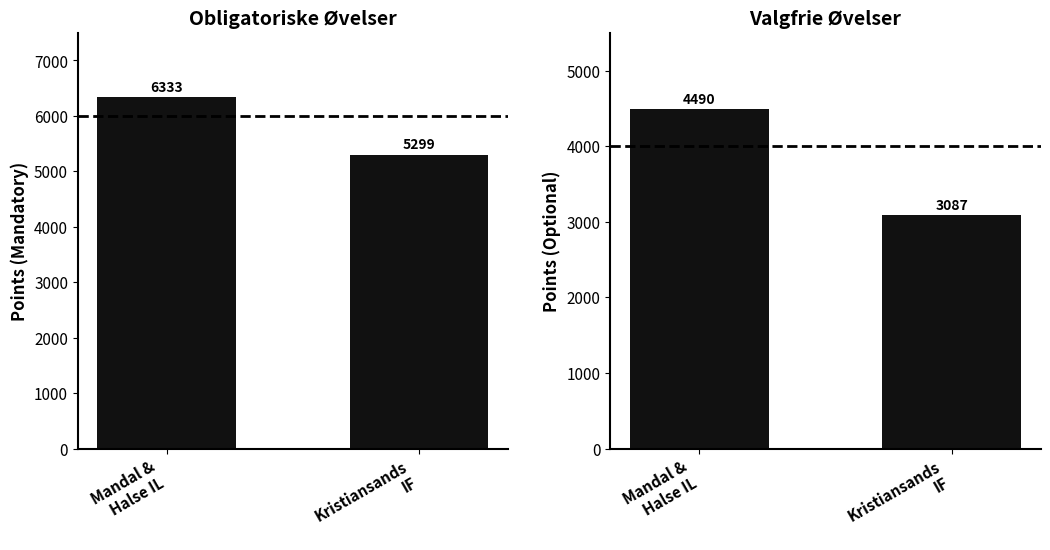

Reading left to right, extract all data points from this chart.

Mandatory Sum: 6333	5299
Optional Sum: 4490	3087